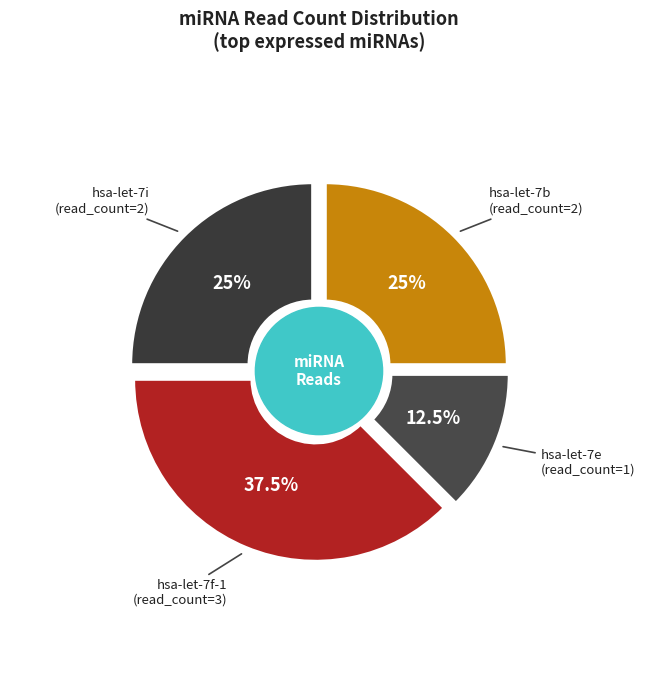

Is it true that hsa-let-7f-1 is 43% of the pie?

False